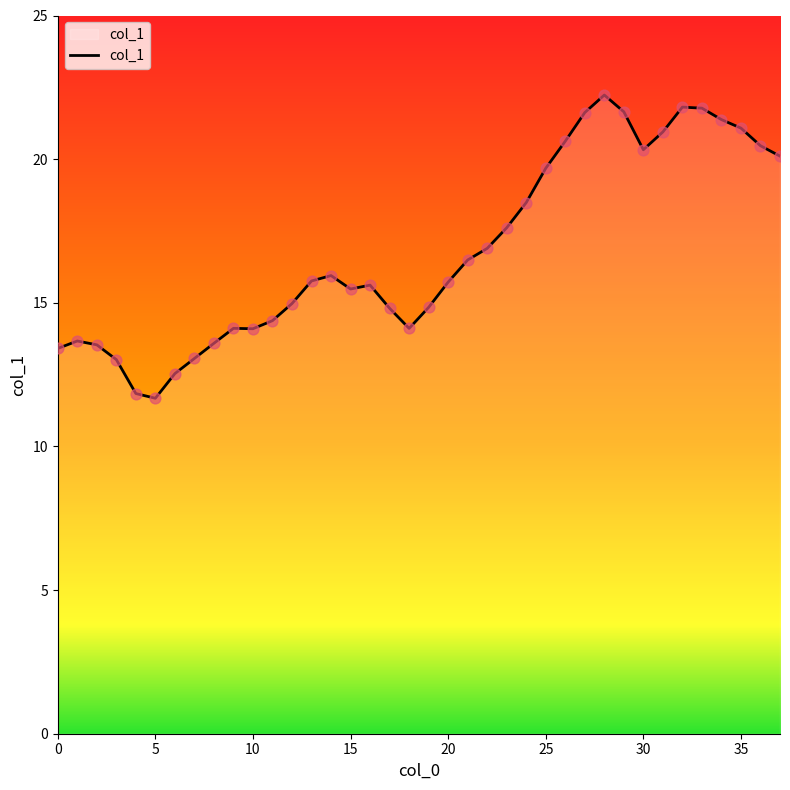

What is the difference between the maximum and minimum values?

10.6